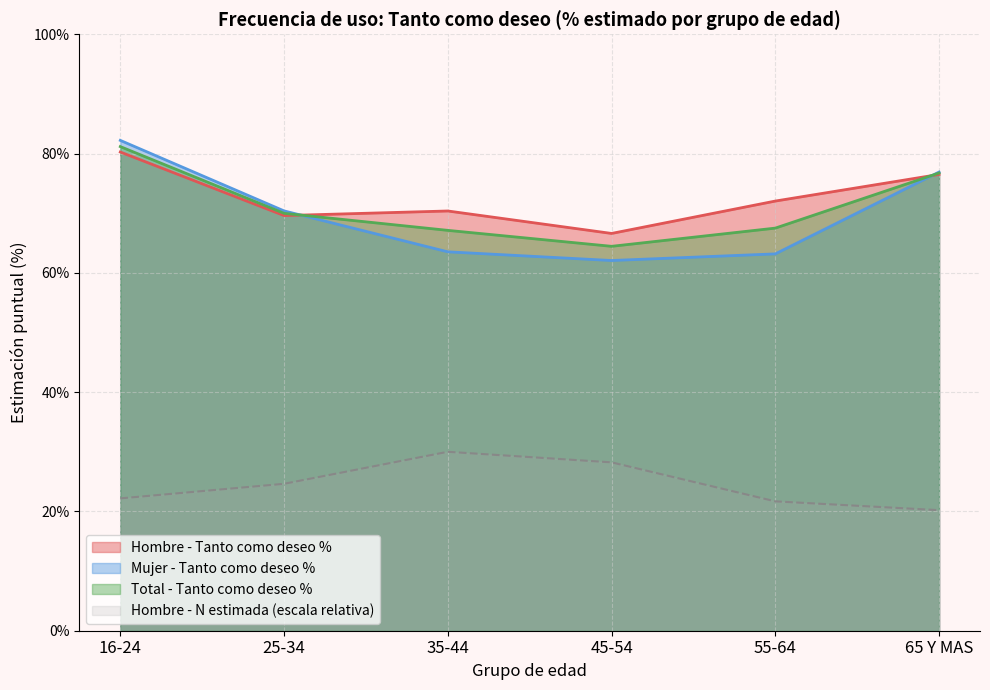

True or false: Hombre - N estimada has more than 0 interior local peaks.

True